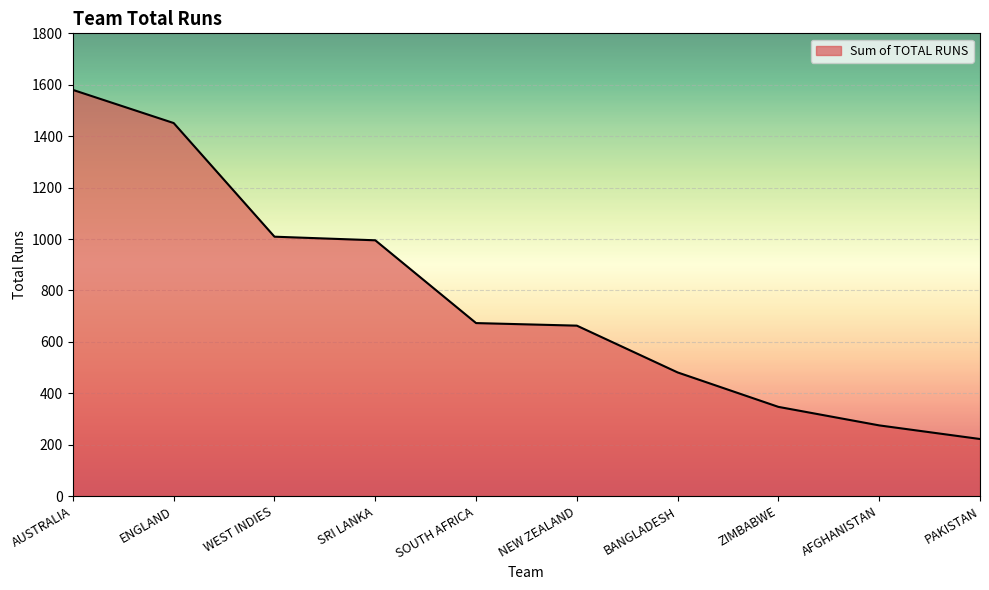

Is it true that the value at BANGLADESH is 481?

True